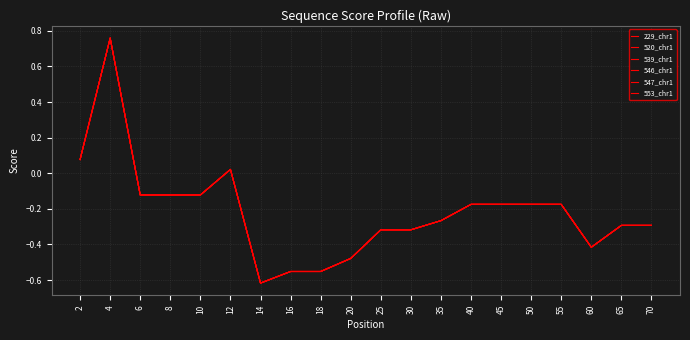

In 553_chr1, how many points are lower than both neighbors (excluding endpoints)?

2